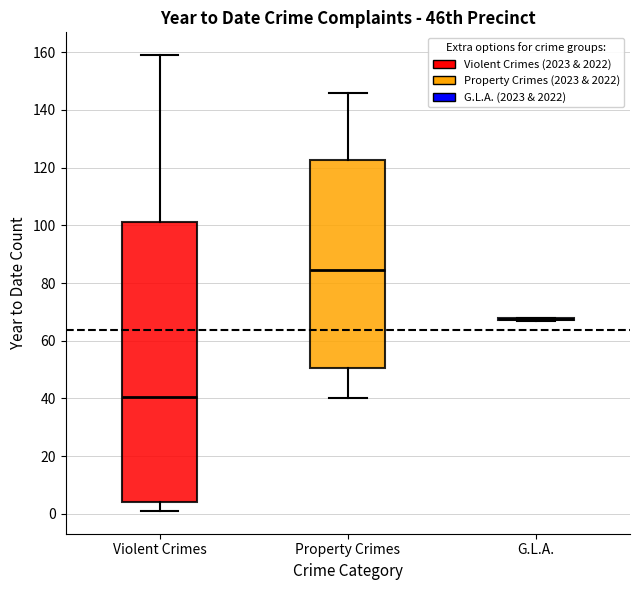

Reading left to right, read every box against the y-axis: the position of its median line, the range the box covers, and the ends of its whiskers. The values are not printed on the chart, so give them approximately, as read against the axis.

Violent Crimes: median 40, box 4 to 102, whiskers 2 to 160
Property Crimes: median 84, box 50 to 122, whiskers 40 to 146
G.L.A.: box collapsed to a line at 68, whiskers 68 to 68